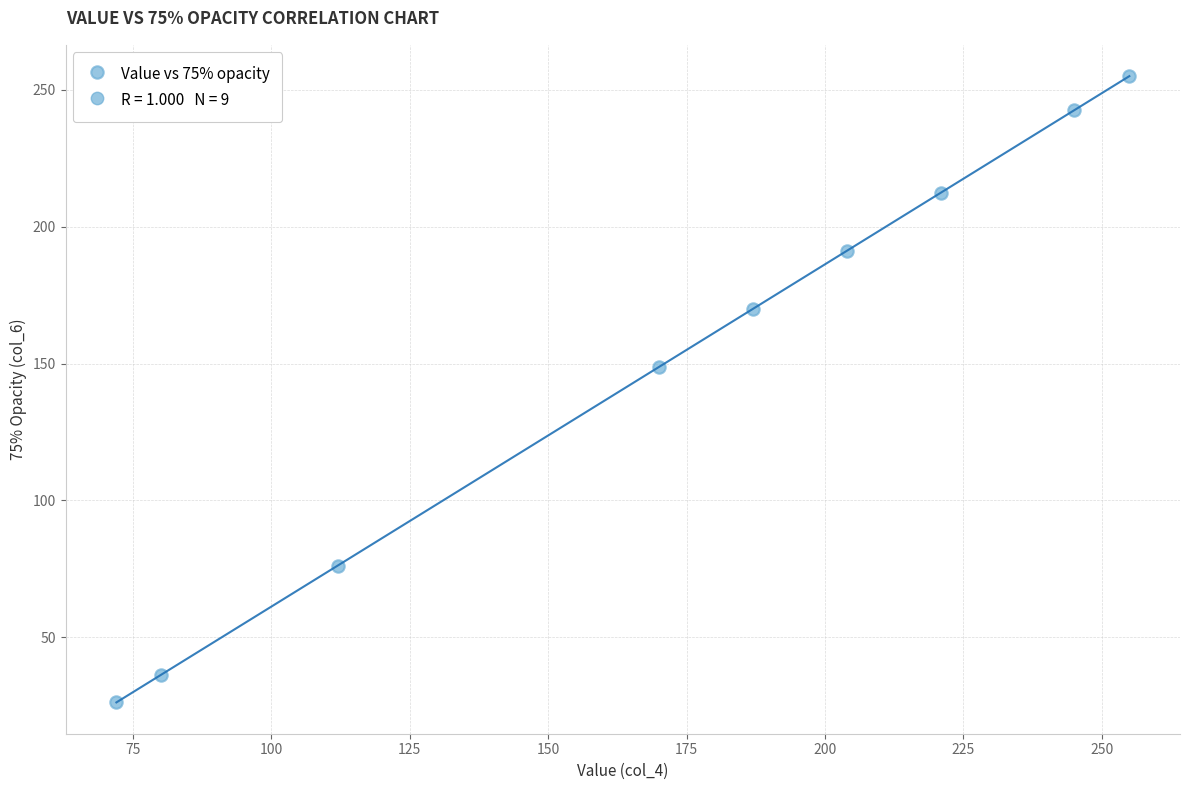

What Y value in the scatter plot is closest to 140?

148.8